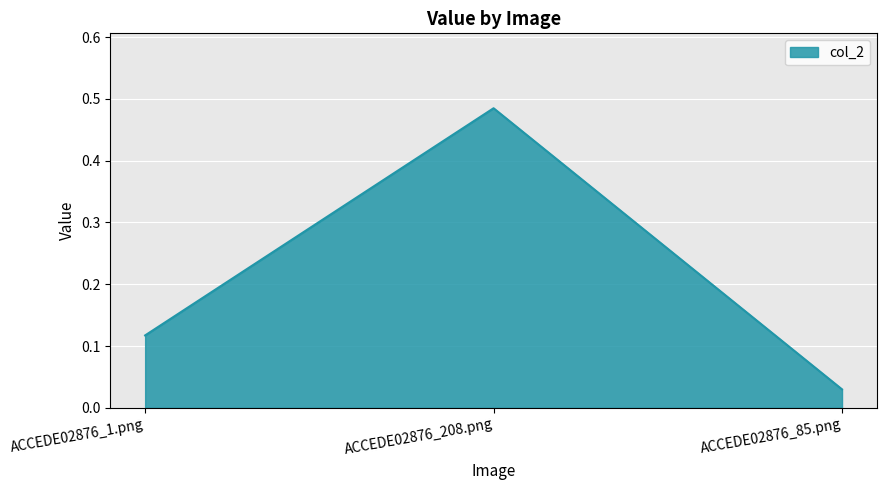

How many lines are shown in the chart?

1